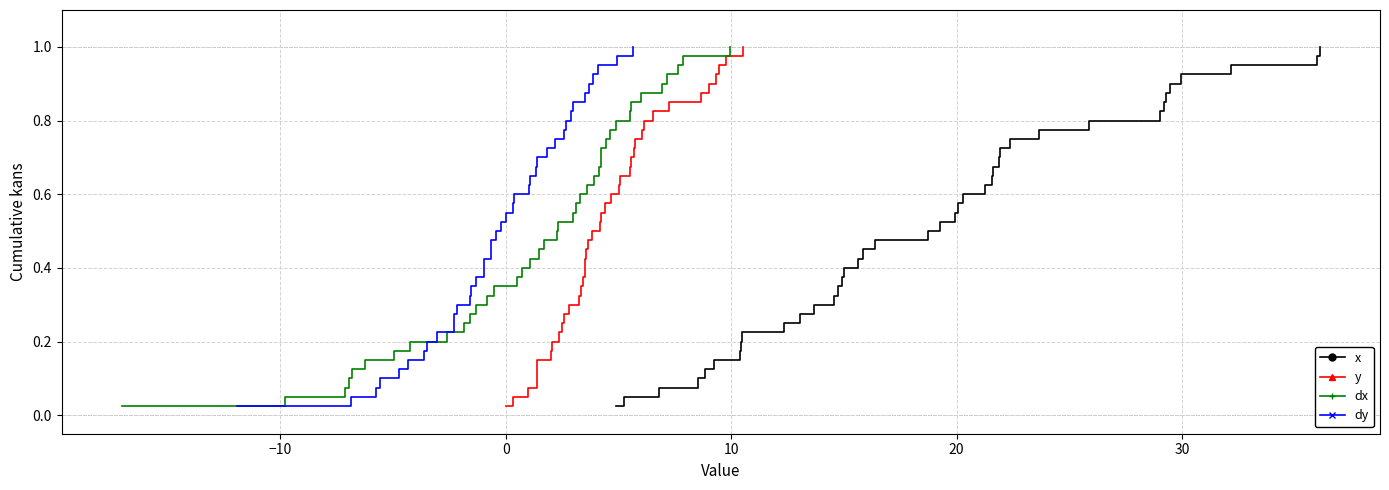

Which series has the largest total across all categories?

x